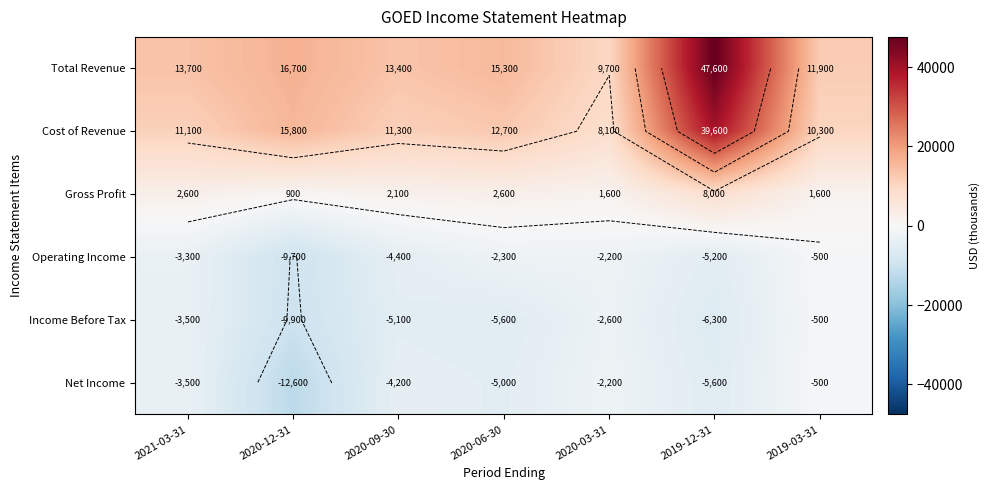

What value does the Income Before Tax series have at 2019-03-31?

-500